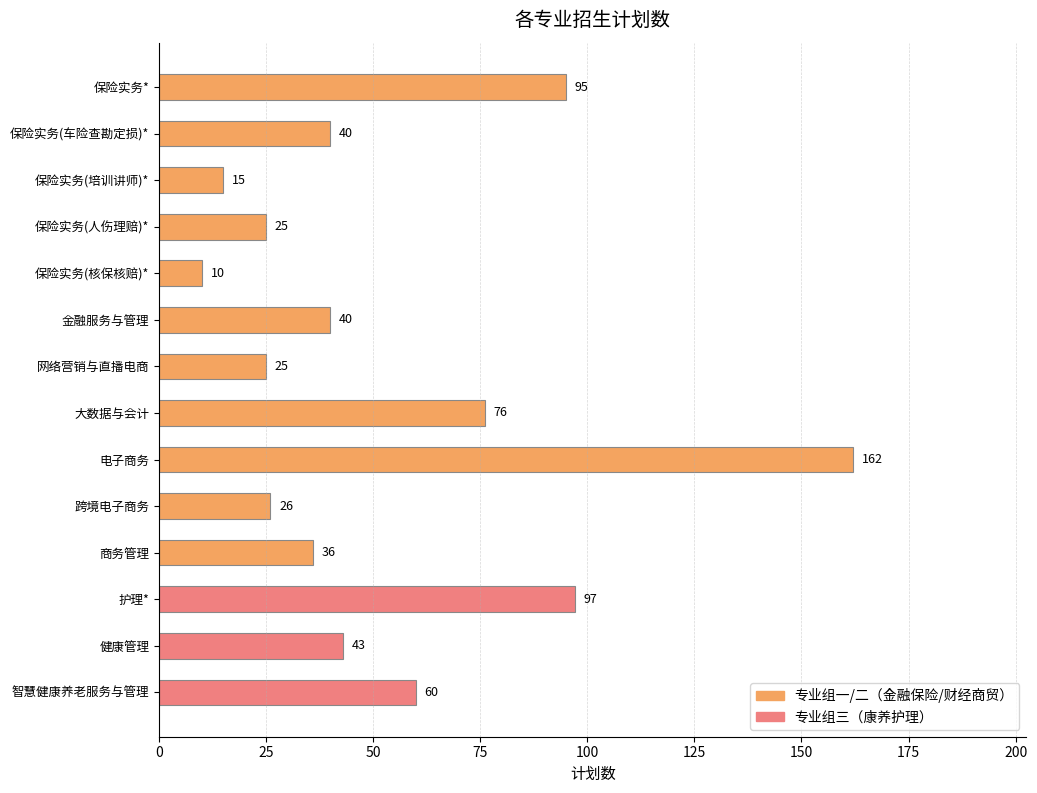

What is the value of the 1st bar from the top?

95